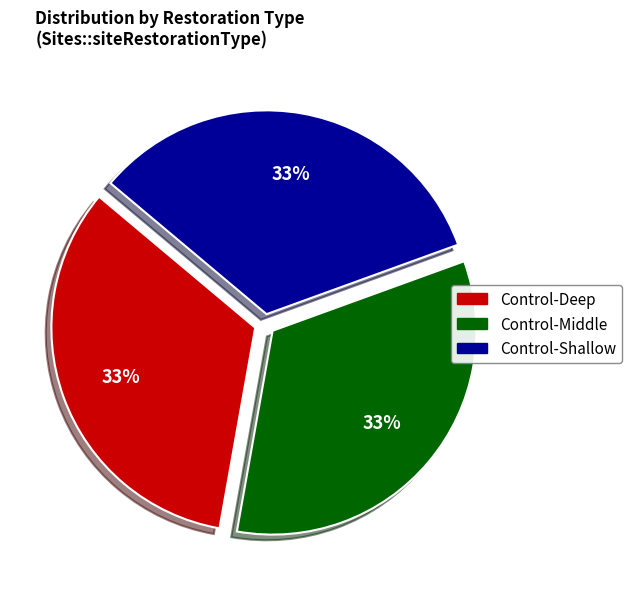

How many slices are in this pie chart?

3